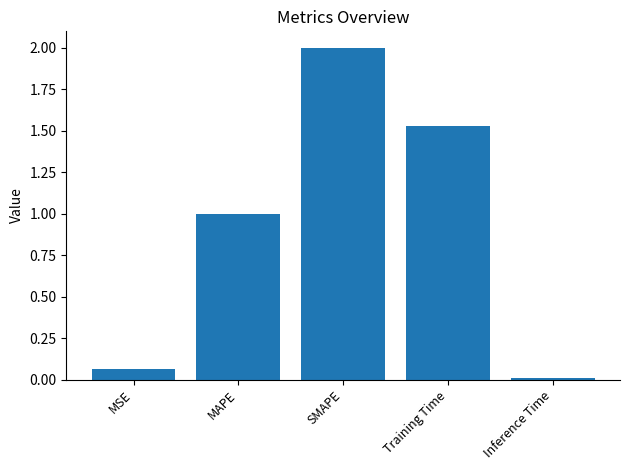

What is the label of the 3rd bar from the left?

SMAPE